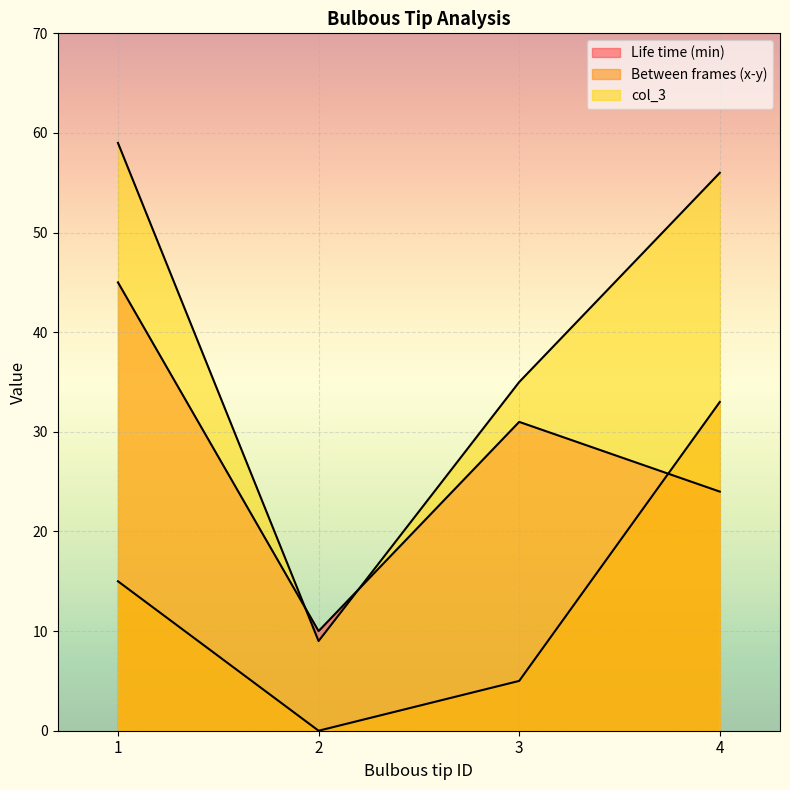

The value of Life time (min) at 4 is 9. True or false?

False